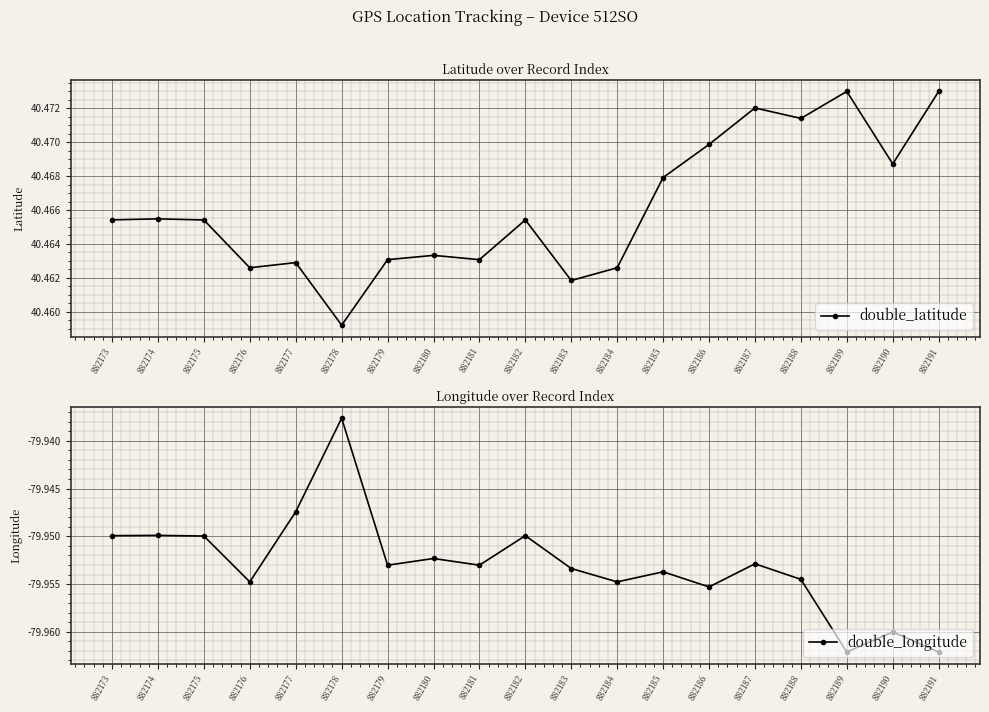

Rank the series by their maximum value, from highest to lowest.

double_latitude, double_longitude